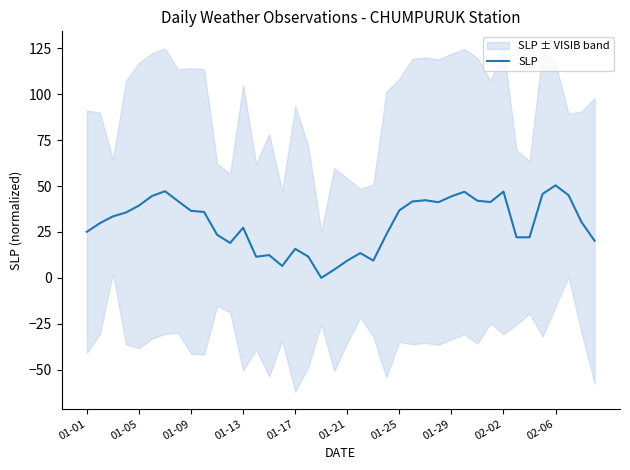

Is it true that SLP equals 44.4 at 01-29?

True